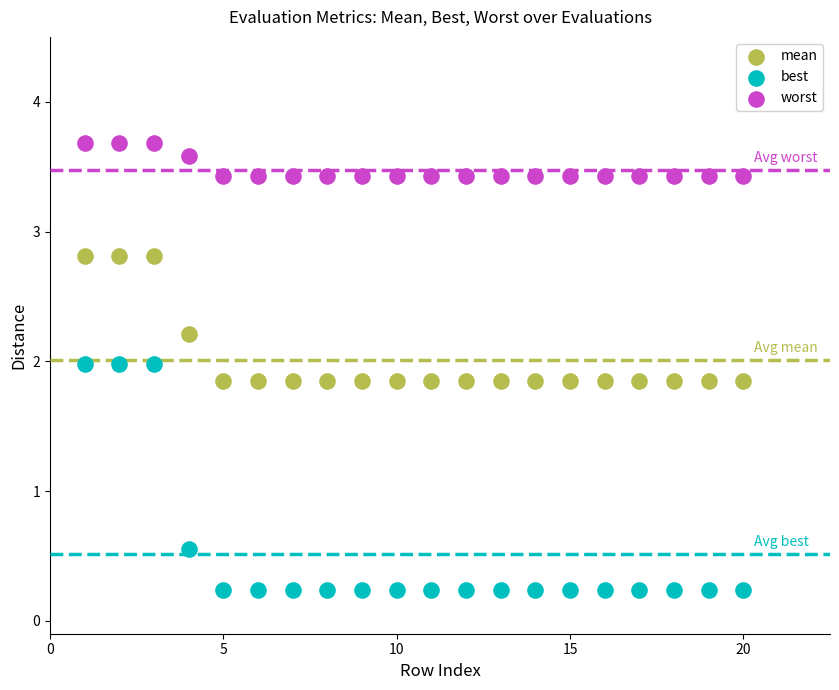

Which series reaches the maximum Y coordinate?

worst